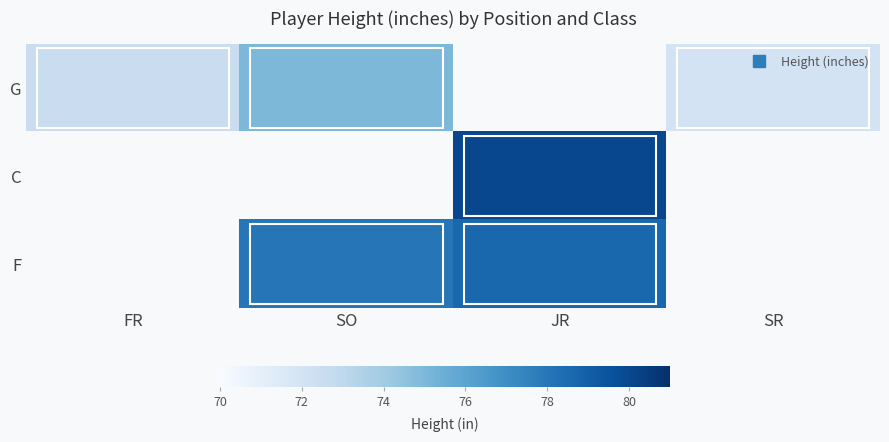

How many G values are between 75 and 76?

1